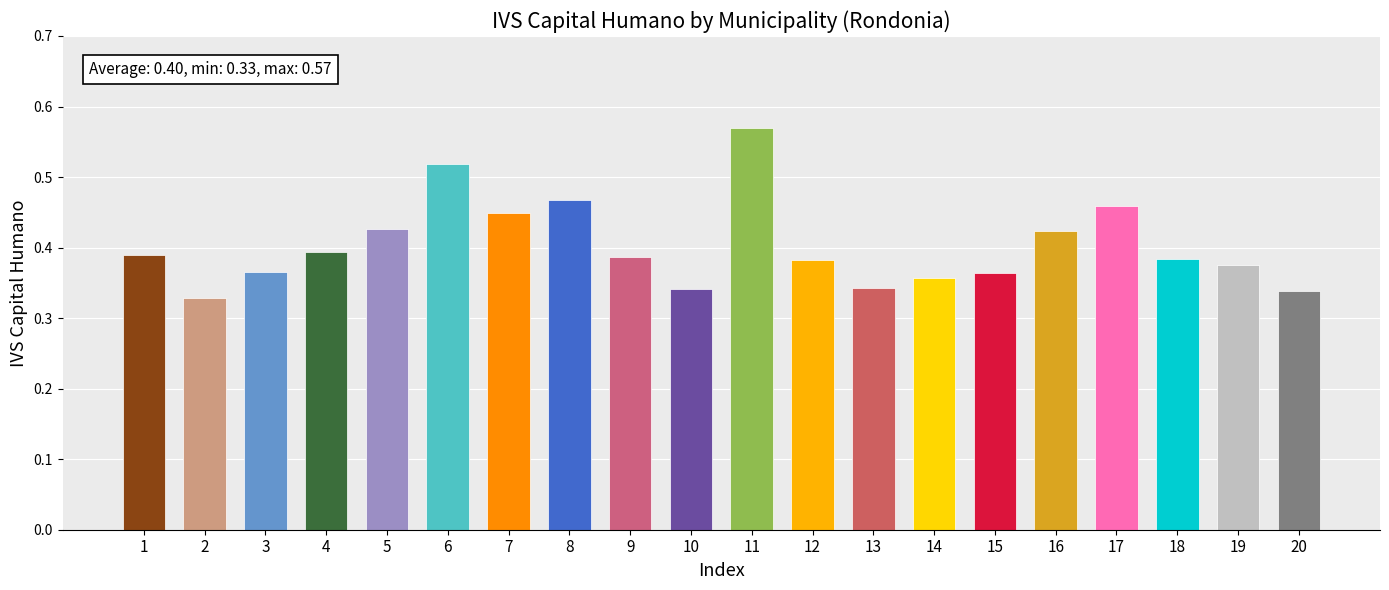

How many bars are there in total?

20